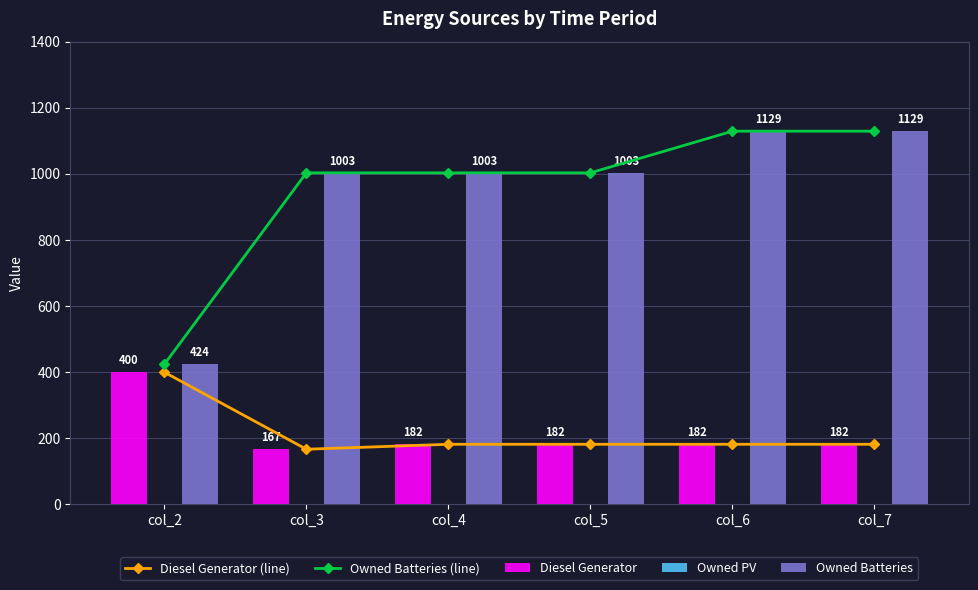

What is the greatest value displayed?

1129